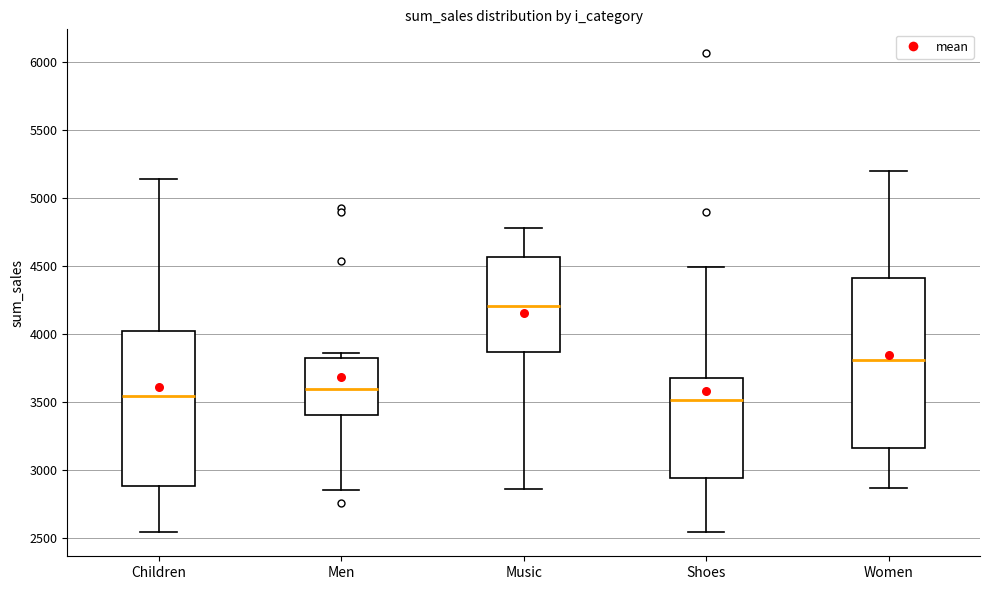

Reading left to right, transcribe this box plot: for each box, give where its median line is, the range the box spans, and where its two whiskers end, as read against the y-axis. The values are not printed on the chart, so give them approximately, as read against the axis.

Children: median 3550, box 2900 to 4000, whiskers 2550 to 5150
Men: median 3600, box 3400 to 3850, whiskers 2850 to 3850 (just above the box's upper edge)
Music: median 4200, box 3850 to 4550, whiskers 2850 to 4800
Shoes: median 3500, box 2950 to 3700, whiskers 2550 to 4500
Women: median 3800, box 3150 to 4400, whiskers 2850 to 5200